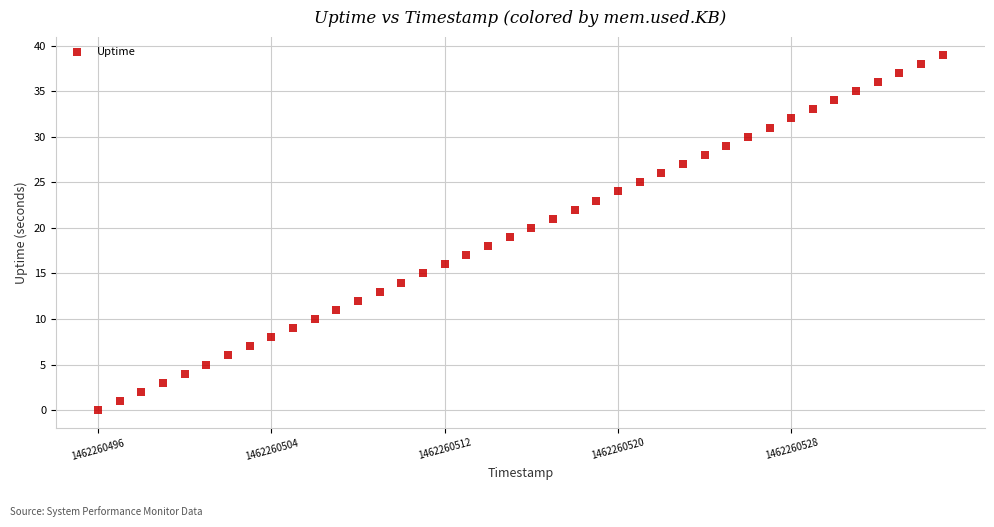

What is the range of X values (max minus min)?

39